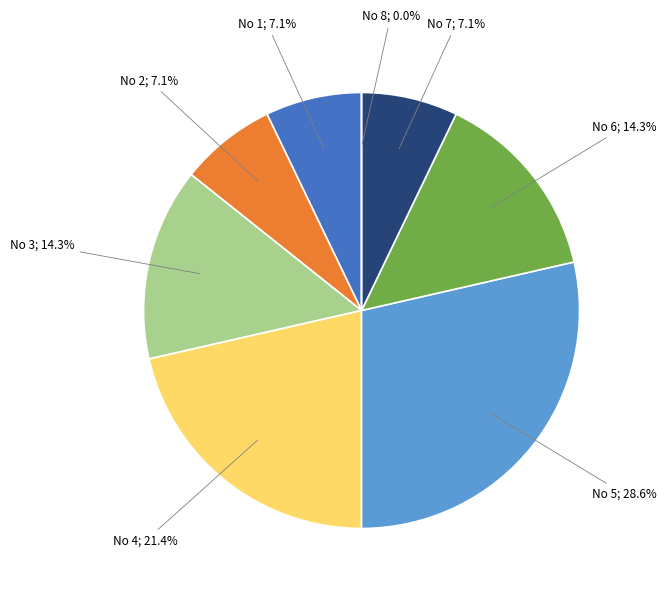

What is the change in value from 2 to 5?

+3